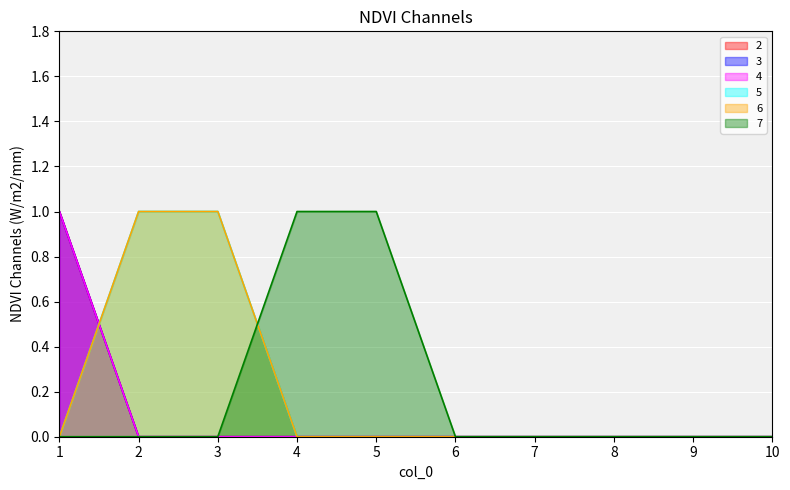

Reading left to right, transcribe all the data shown in this chart.

2: 1	0	0	0	0	0	0	0	0	0
3: 1	0	0	0	0	0	0	0	0	0
4: 1	0	0	0	0	0	0	0	0	0
5: 0	1	1	0	0	0	0	0	0	0
6: 0	1	1	0	0	0	0	0	0	0
7: 0	0	0	1	1	0	0	0	0	0